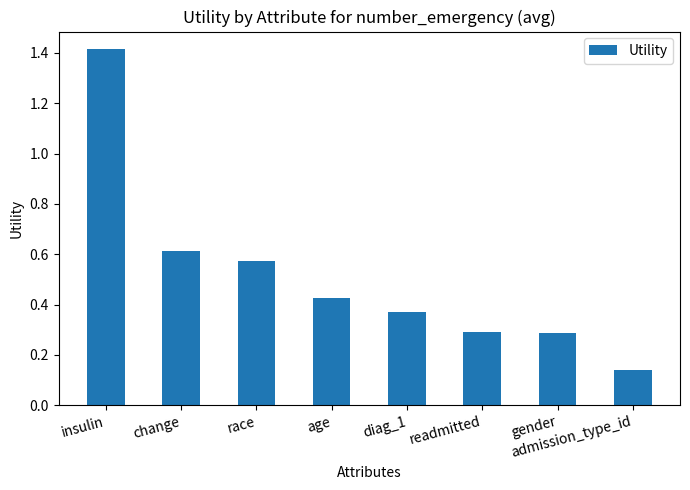

At which category does the chart reach its minimum across all series?

admission_type_id